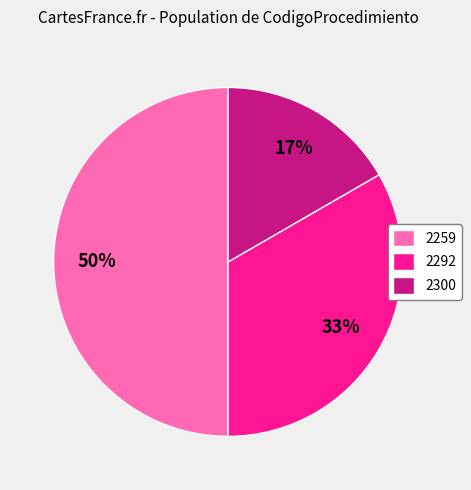

How many slices are in this pie chart?

3